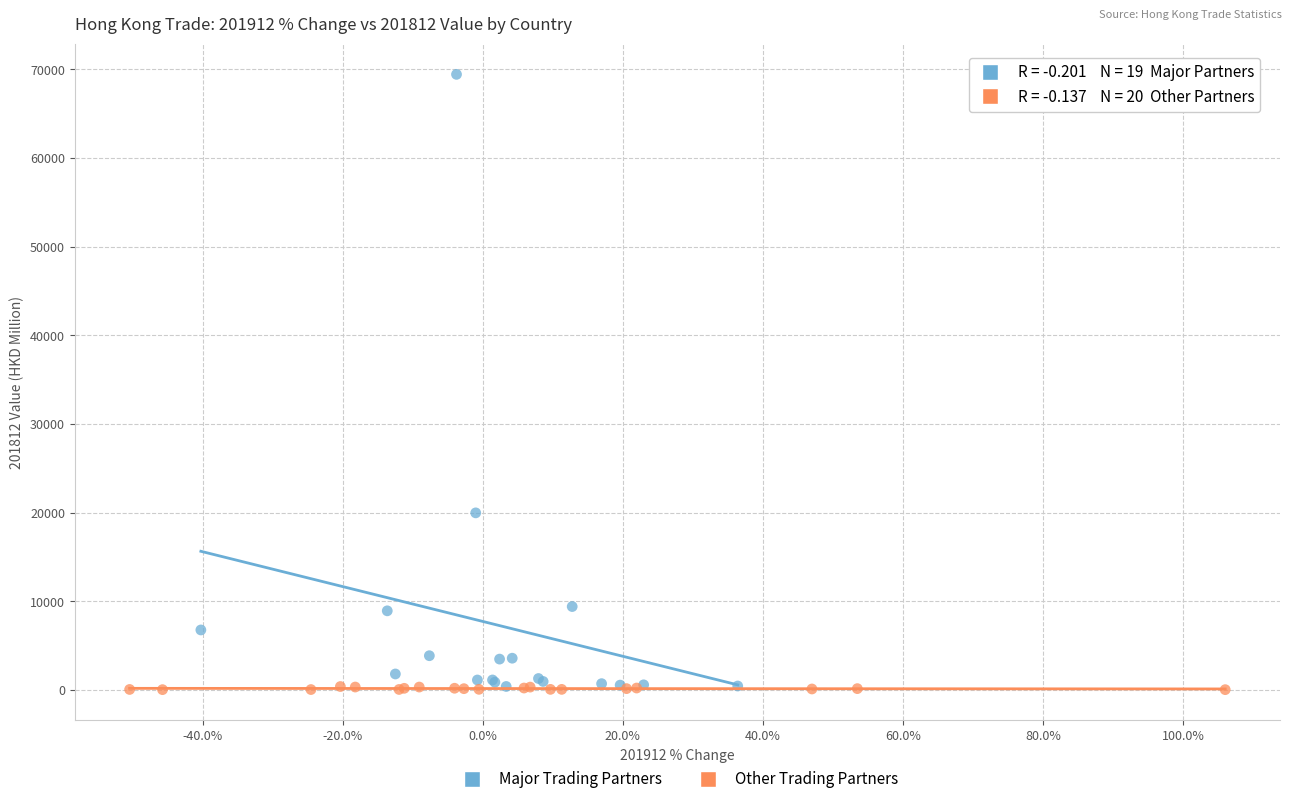

Which series contains the highest Y value?

Major Trading Partners